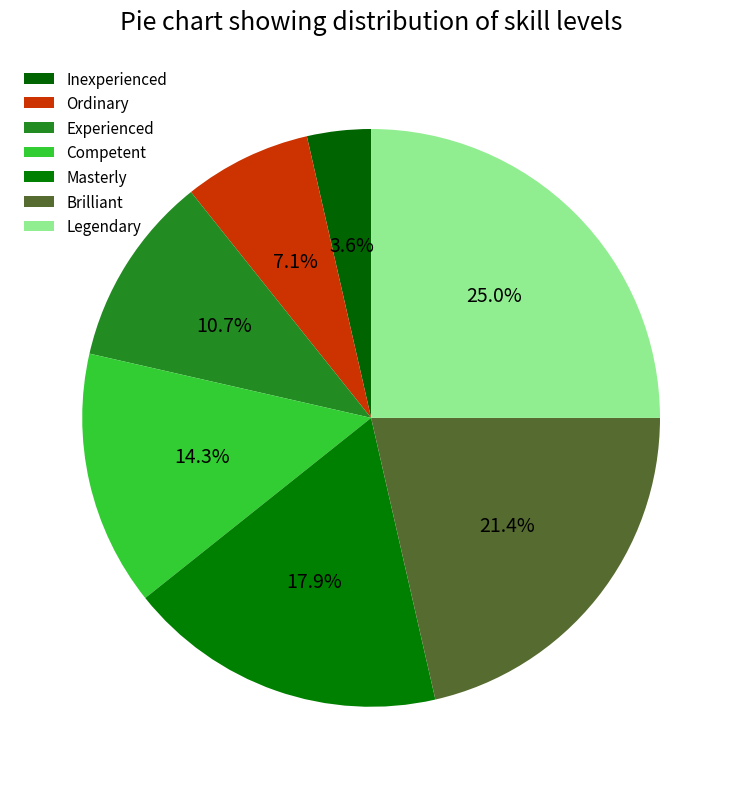

Is it true that Ordinary is 1% of the pie?

False